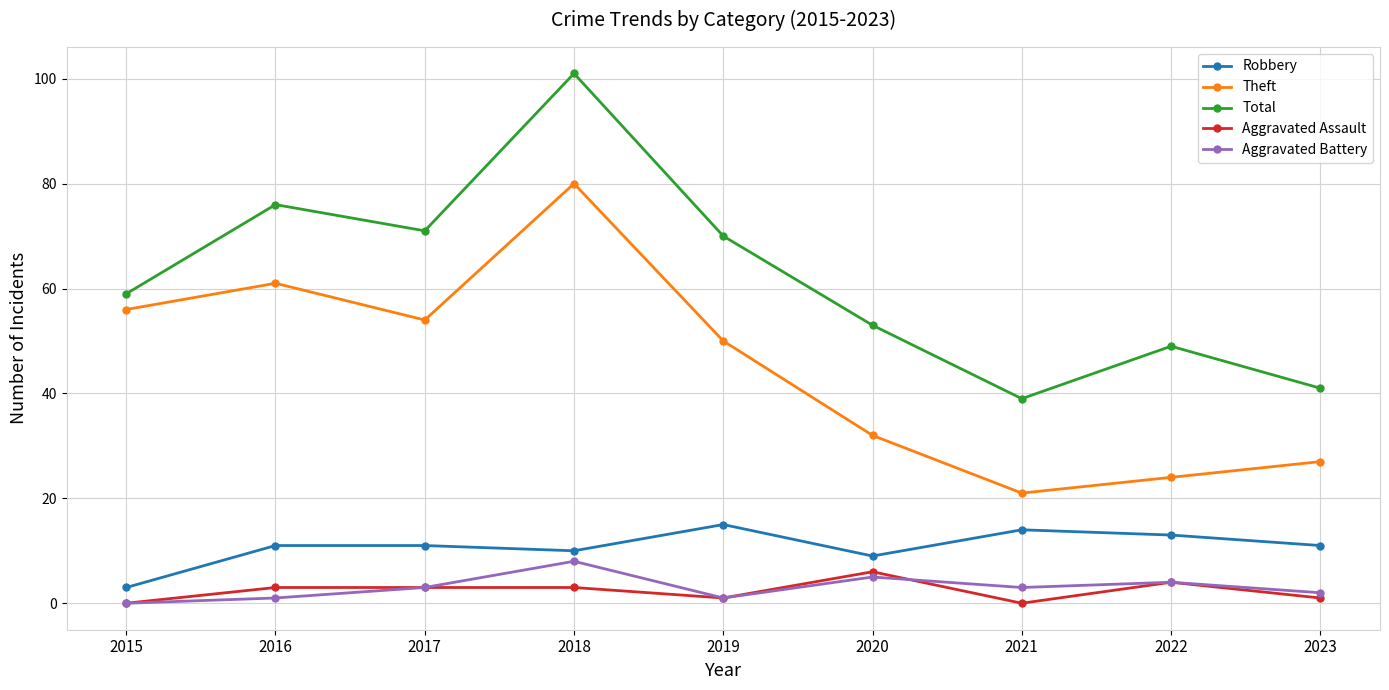

What are all the series names shown in the legend?

Robbery, Theft, Total, Aggravated Assault, Aggravated Battery